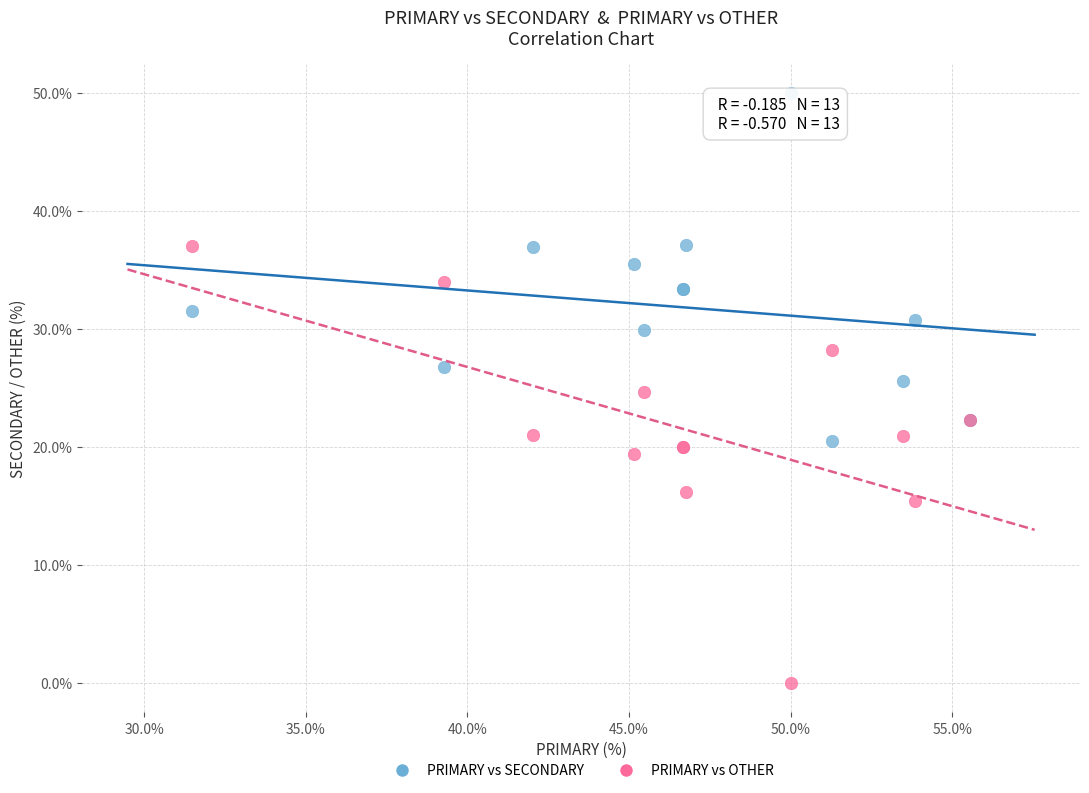

Which series has the widest spread of Y values?

PRIMARY vs OTHER